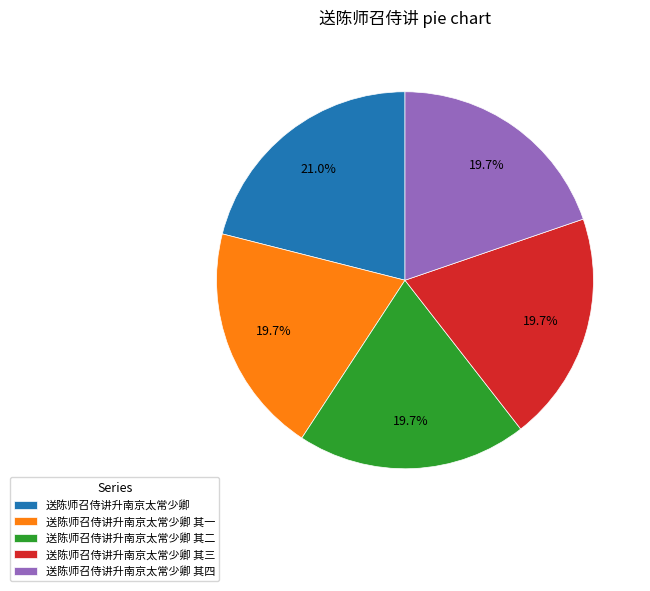

To the nearest percent, what portion does 送陈师召侍讲升南京太常少卿 其二 represent?

20%